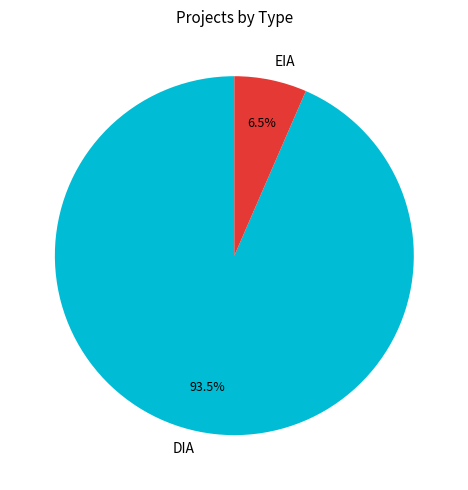

Which has a higher value, DIA or EIA?

DIA